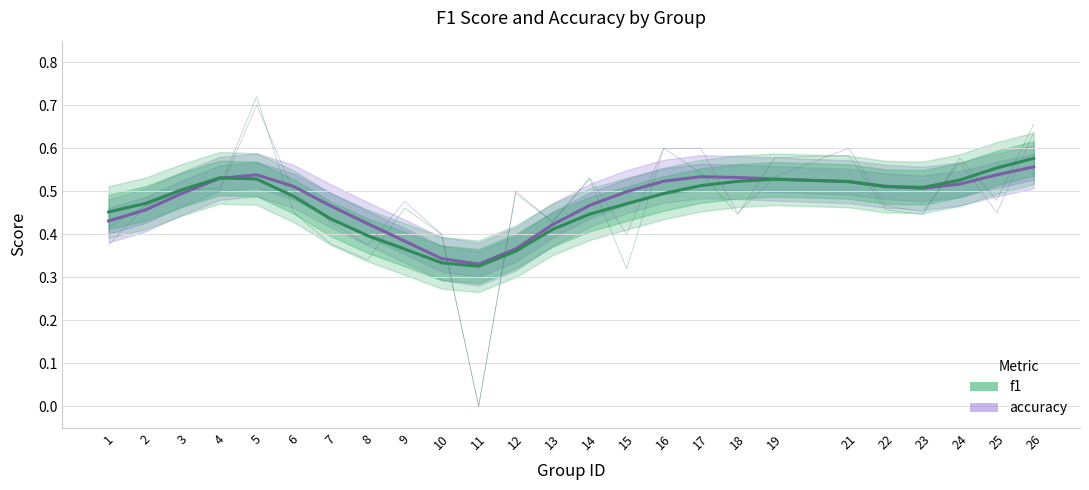

What is the average value of the accuracy series?

0.5